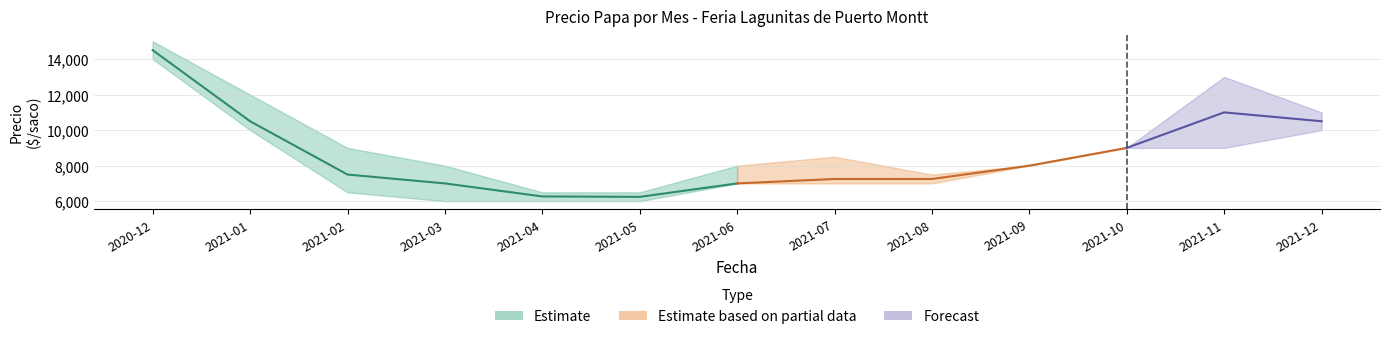

What position from the right is 2021-07?

6